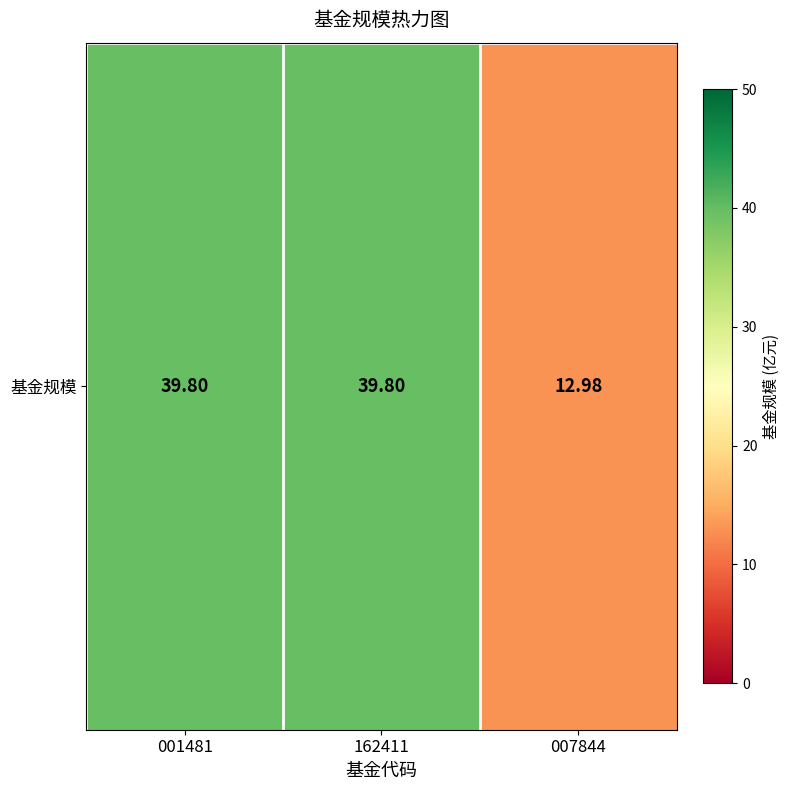

Which label corresponds to the largest value in the chart?

001481